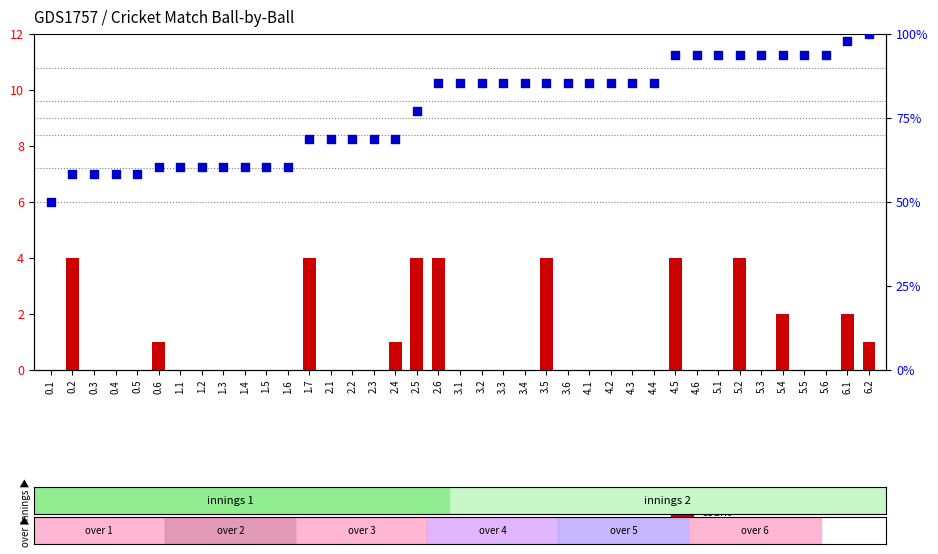

Is the value of percentile rank within the sample at 3.5 greater than the value of count at 3.2?

Yes